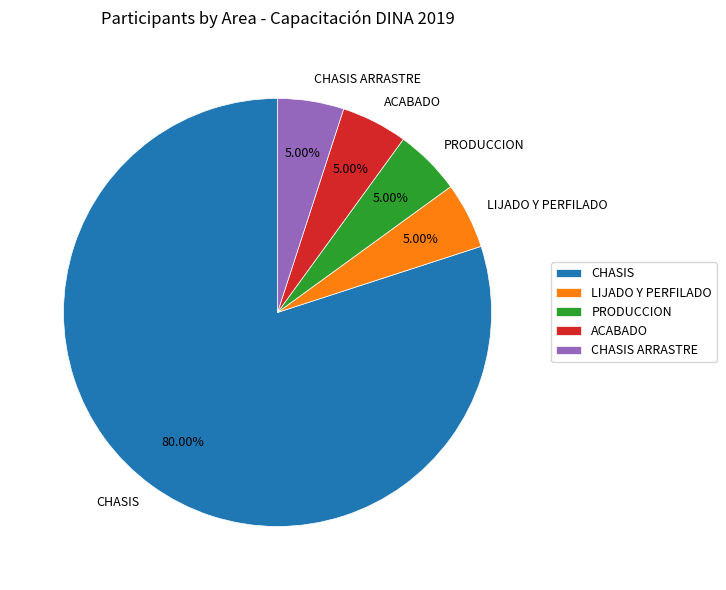

Is it true that LIJADO Y PERFILADO is 11% of the pie?

False